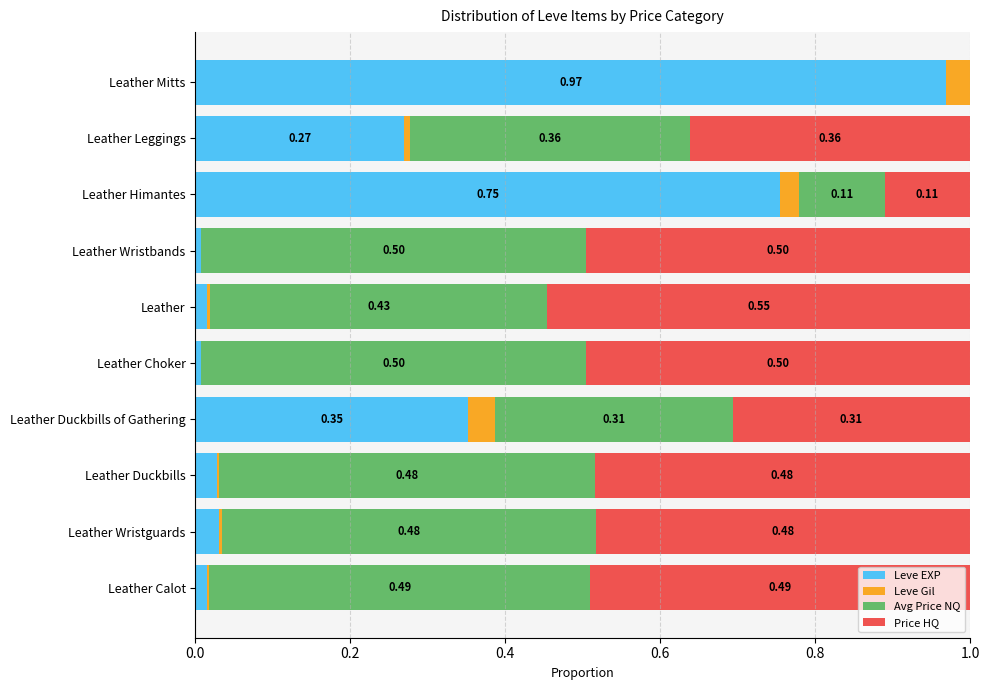

At how many categories does at least one series exceed 0?

10